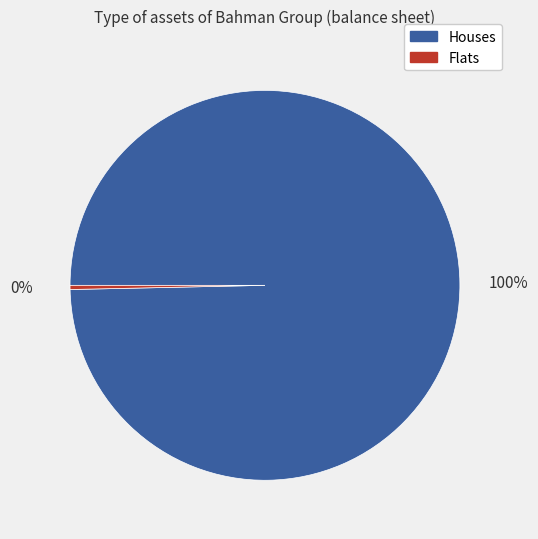

Is there any slice that represents more than half of the pie?

Yes